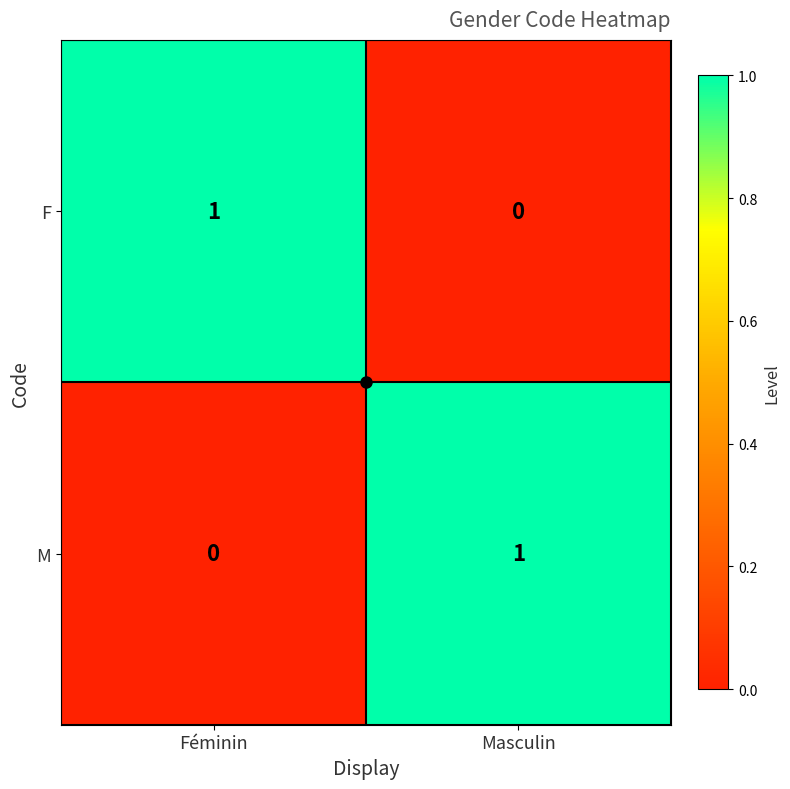

At which label does F reach its peak?

Féminin